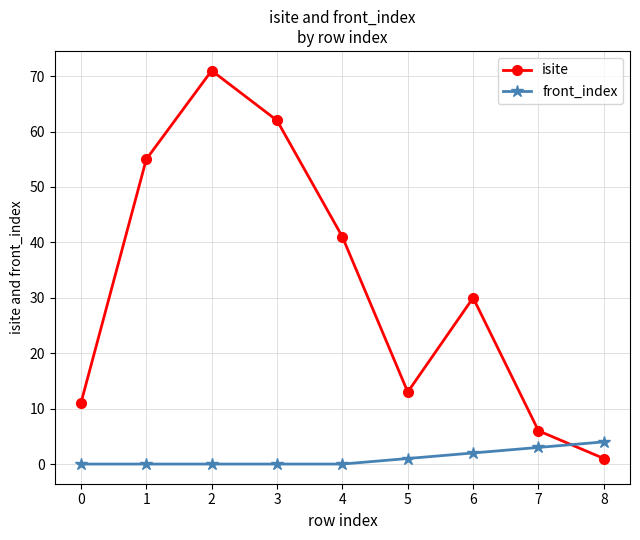

At which label does isite reach its peak?

2